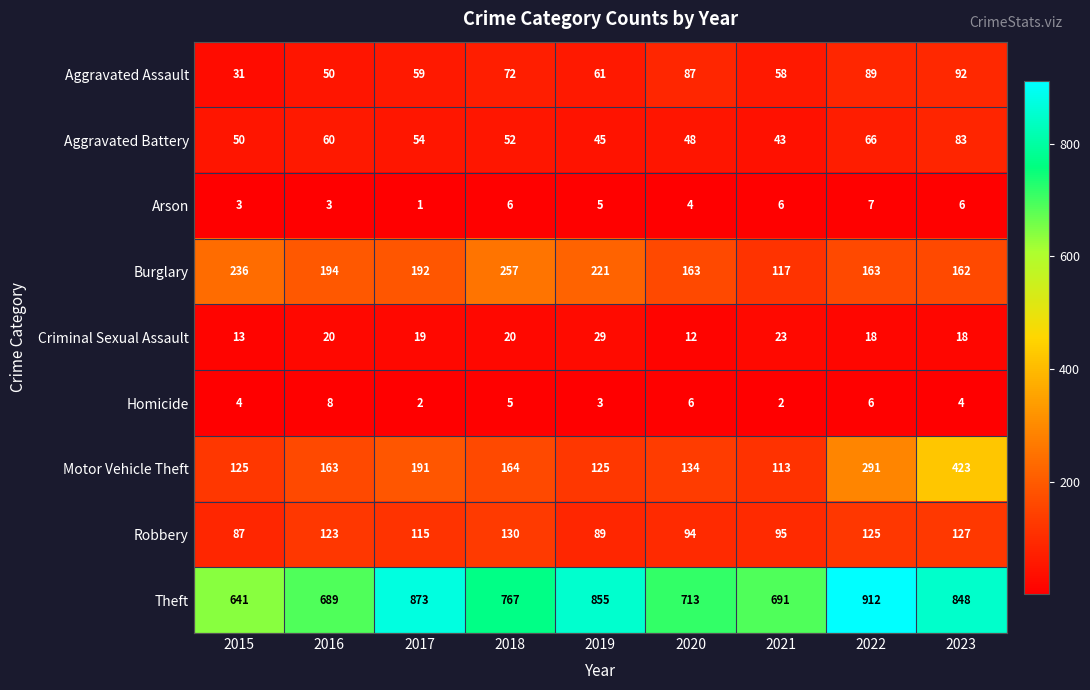

What is the minimum value shown in the chart?

1